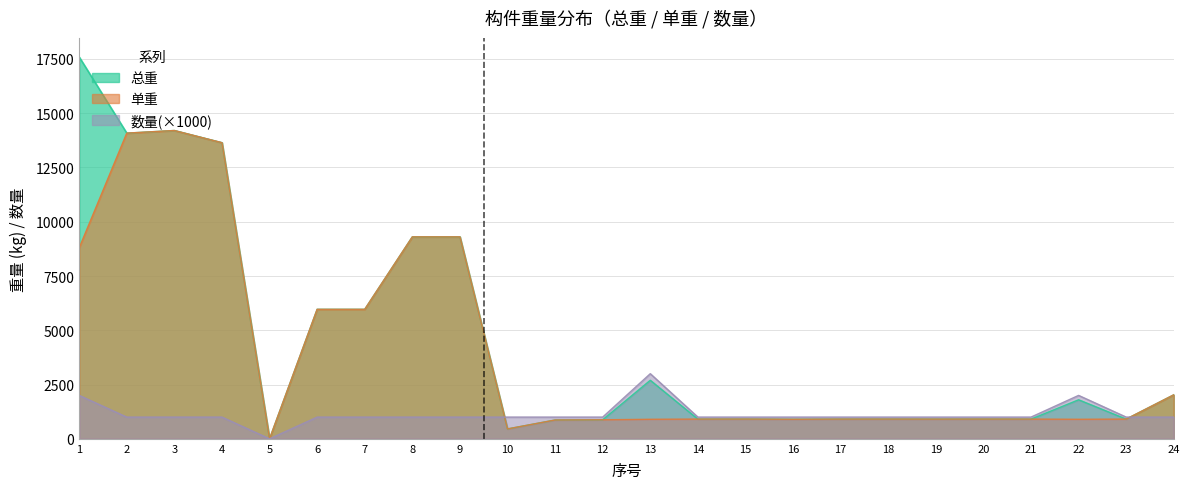

What are all the series names shown in the legend?

总重, 单重, 数量